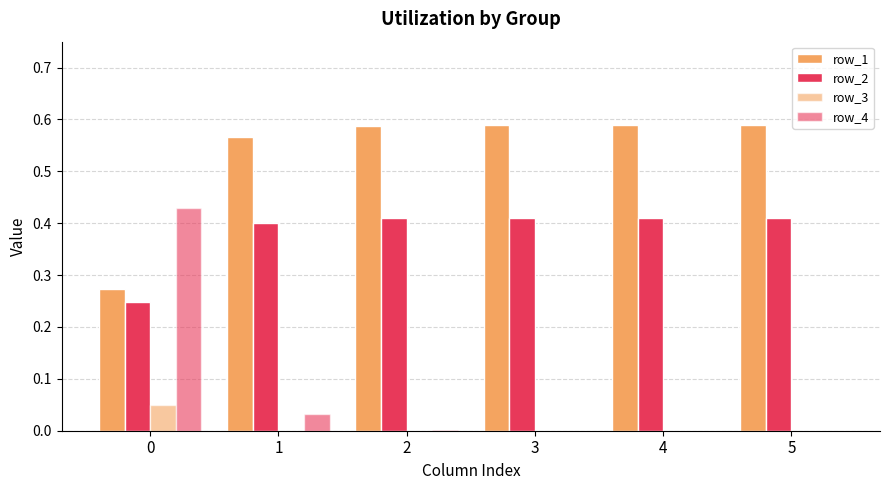

At how many categories does at least one series exceed 0?

6